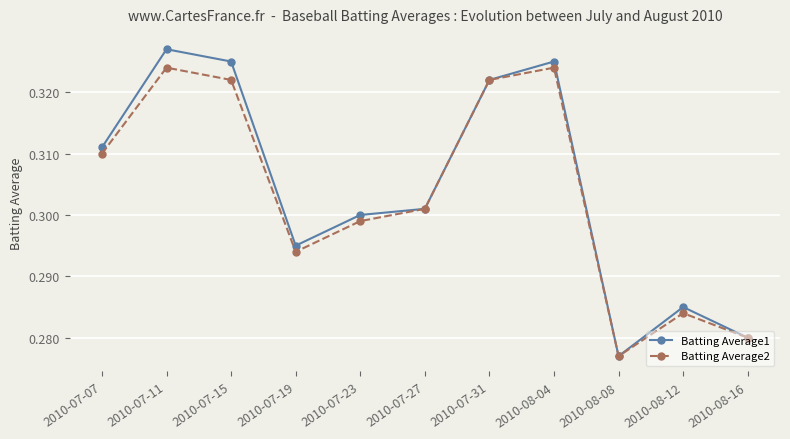

What is the label of the 2nd point from the left?

2010-07-11